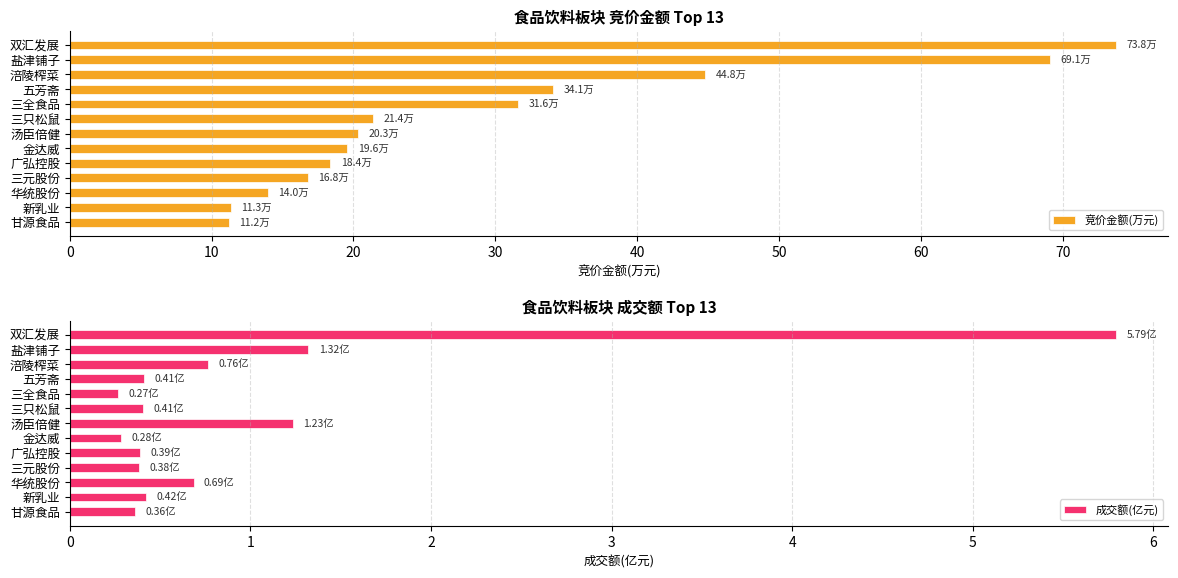

Does the chart contain any negative values?

No